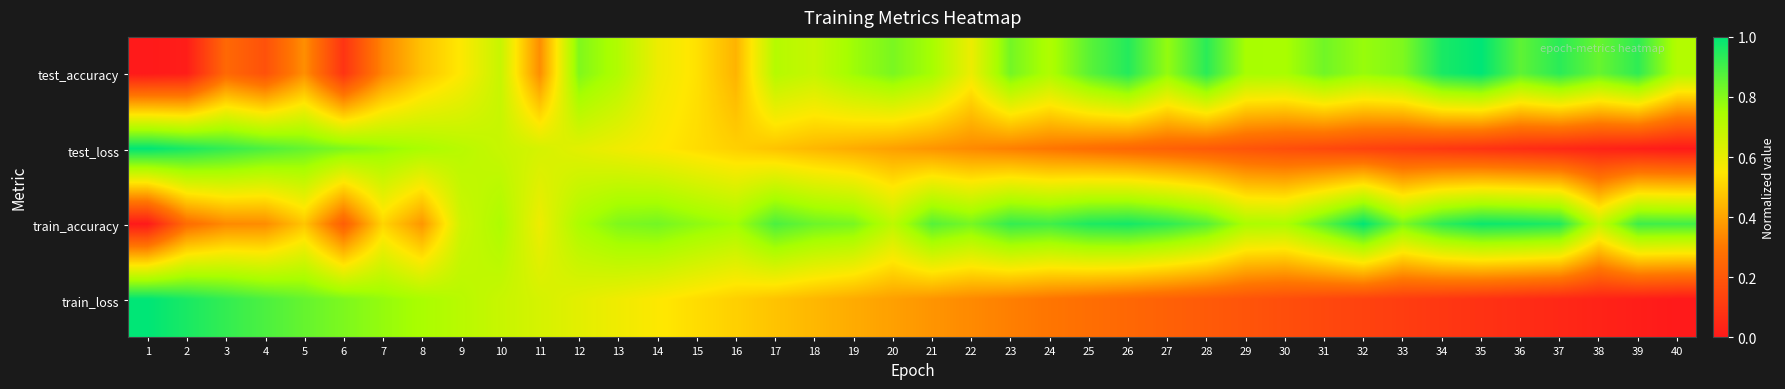

At which category is the sum across all series the highest?

12